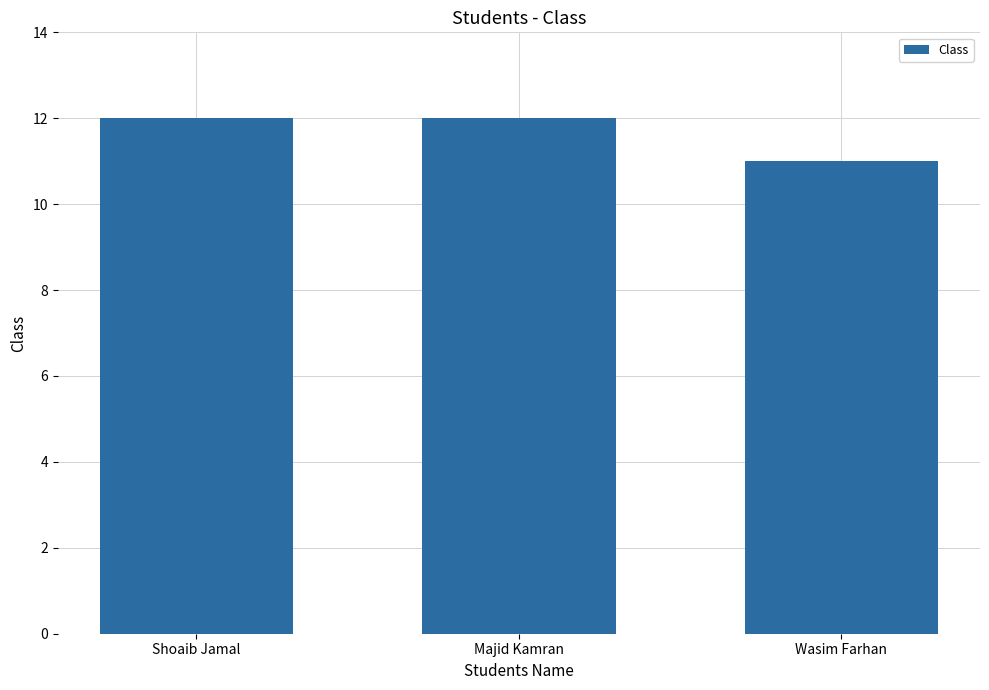

What position from the right is Shoaib Jamal?

3